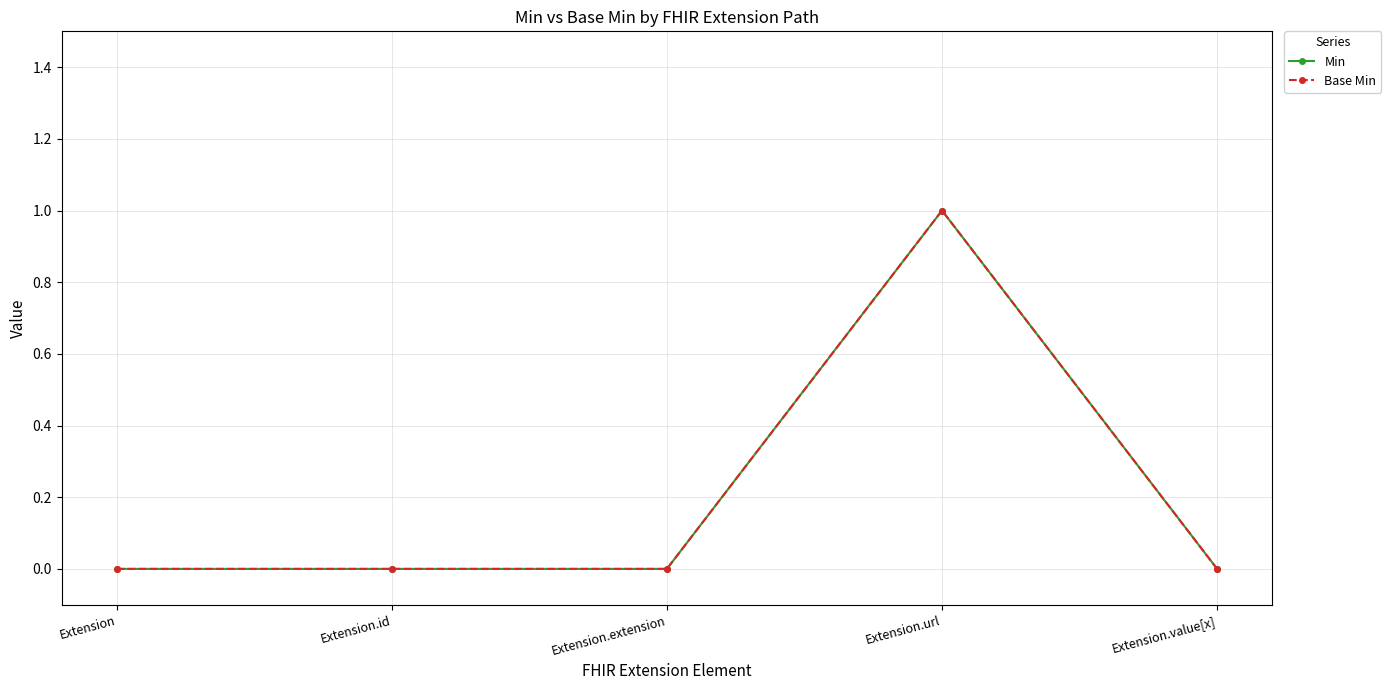

True or false: Base Min has a value of 0 at Extension.

True